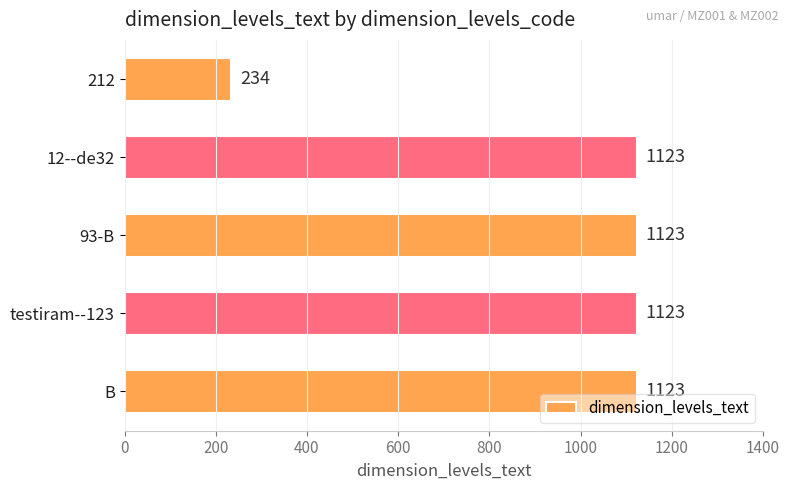

What is the maximum value shown in the chart?

1123